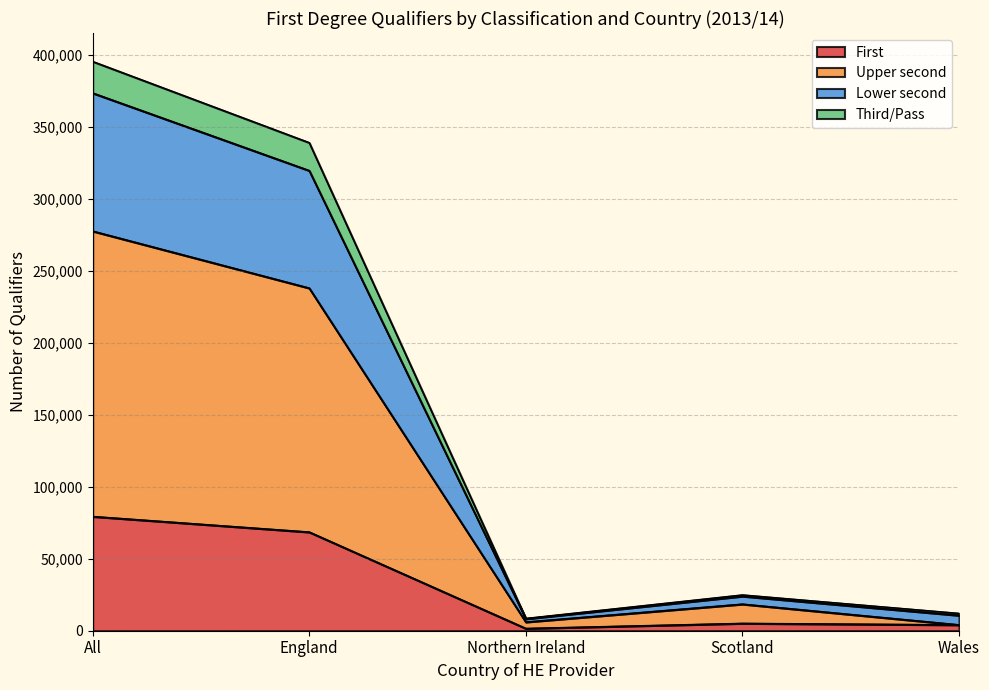

What is the highest value of the First series?

79410